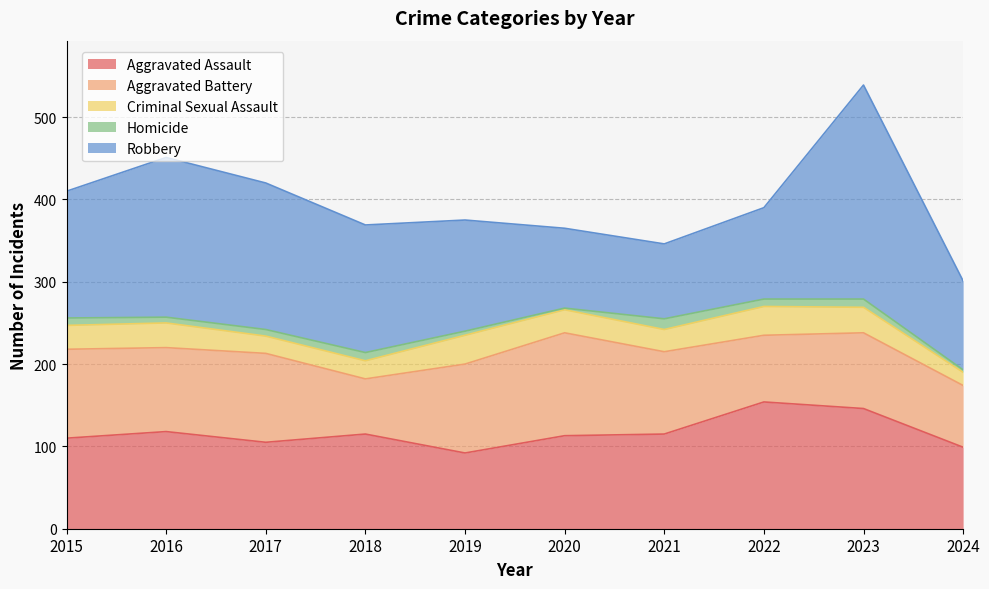

Is the value of Aggravated Battery at 2017 greater than the value of Homicide at 2016?

Yes